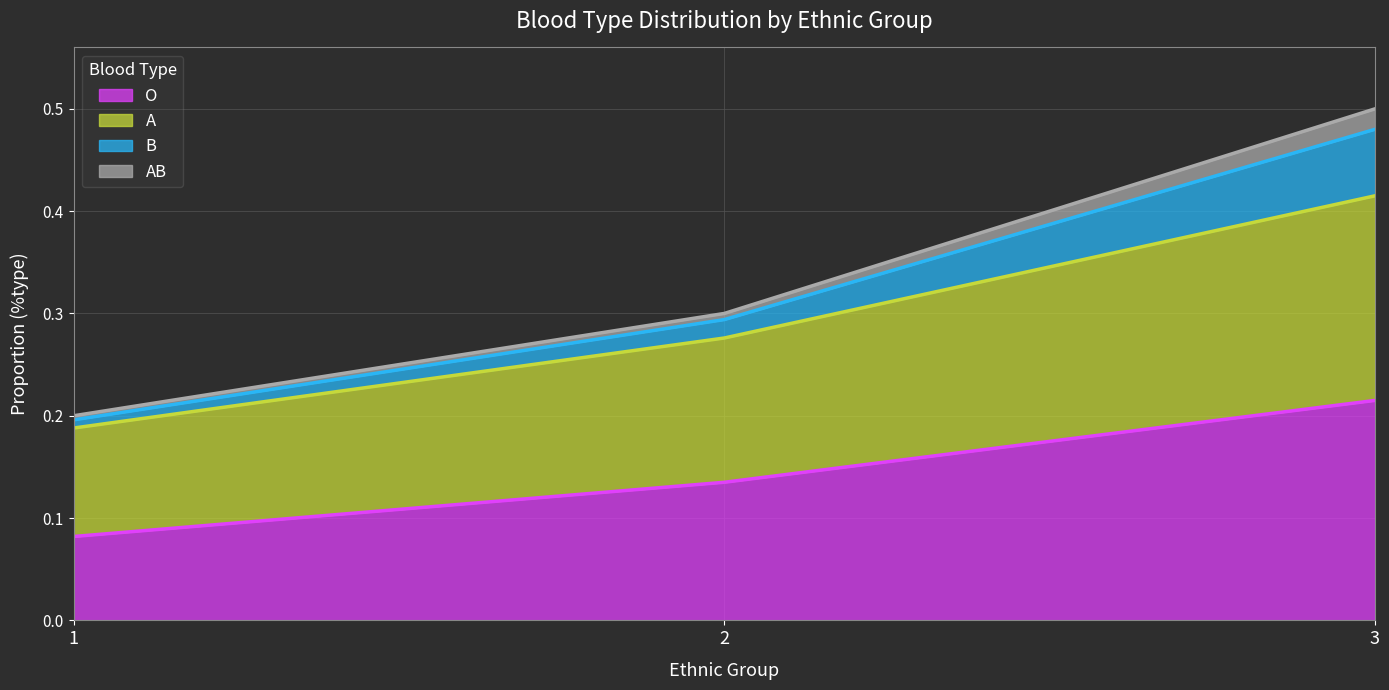

At which category is the sum across all series the highest?

3